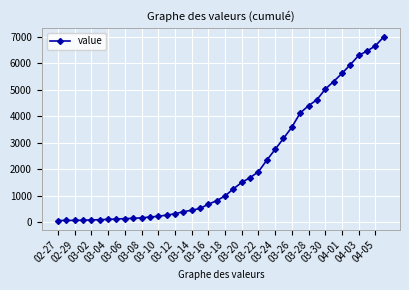

What is the greatest value displayed?

7002